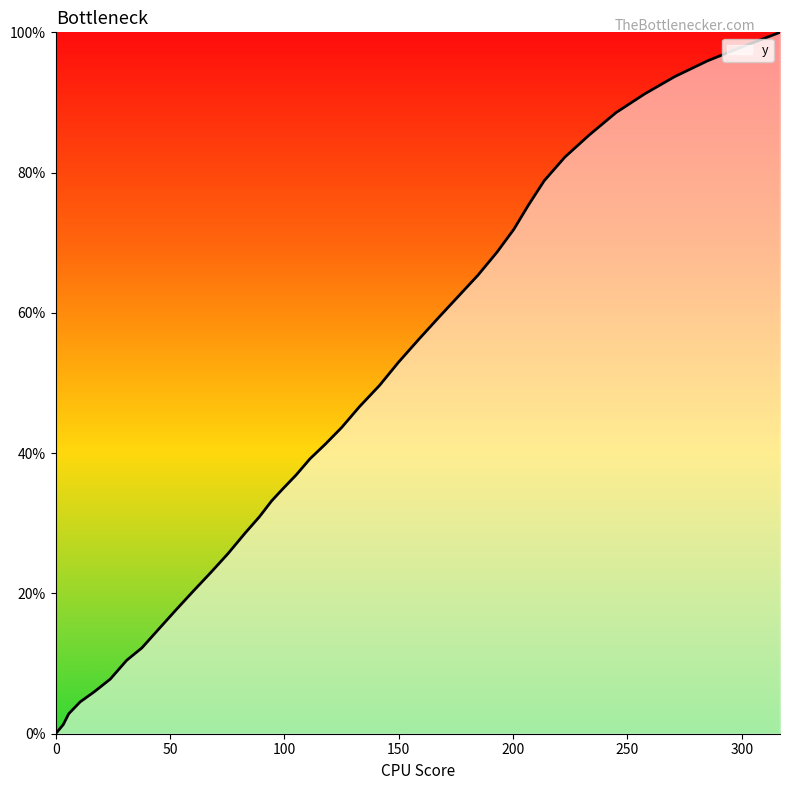

How many values are below 43?

20